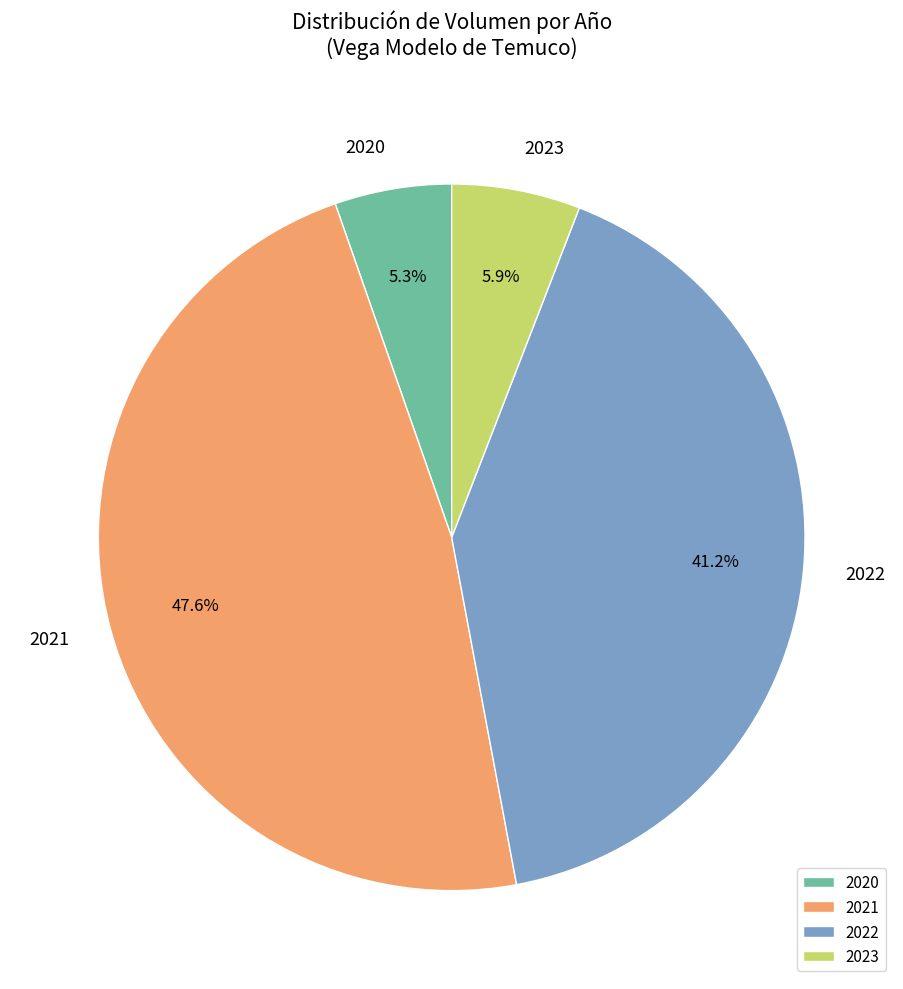

To the nearest percent, what is the difference between the largest and smallest slice percentages?

42%